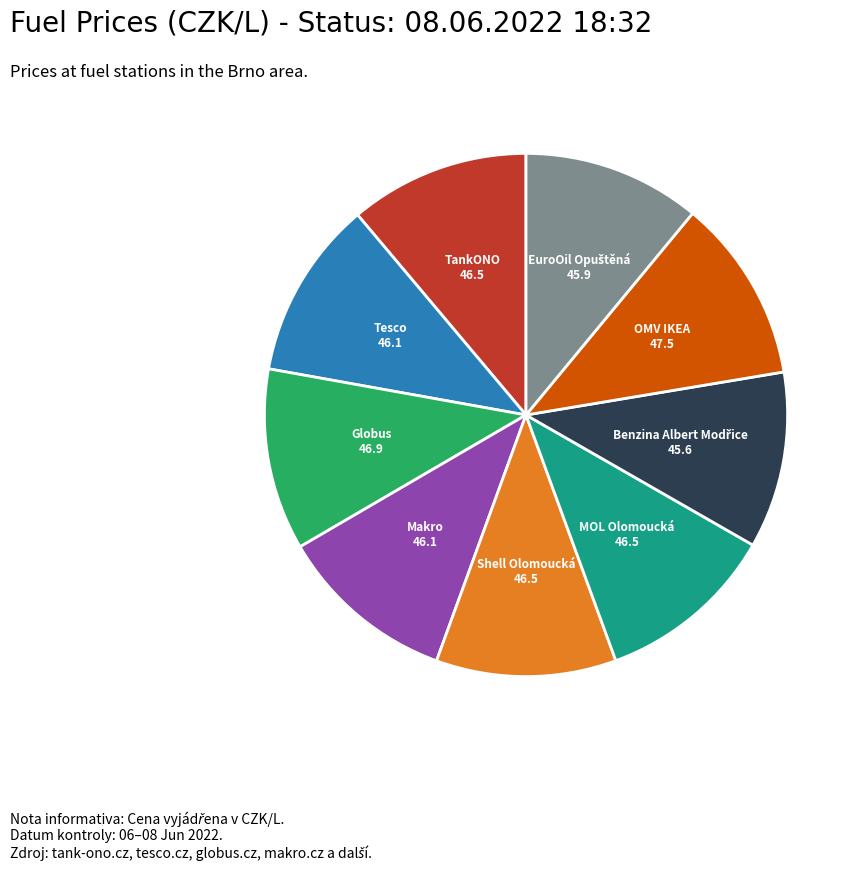

Is the sum of Makro and Globus greater than half?

No